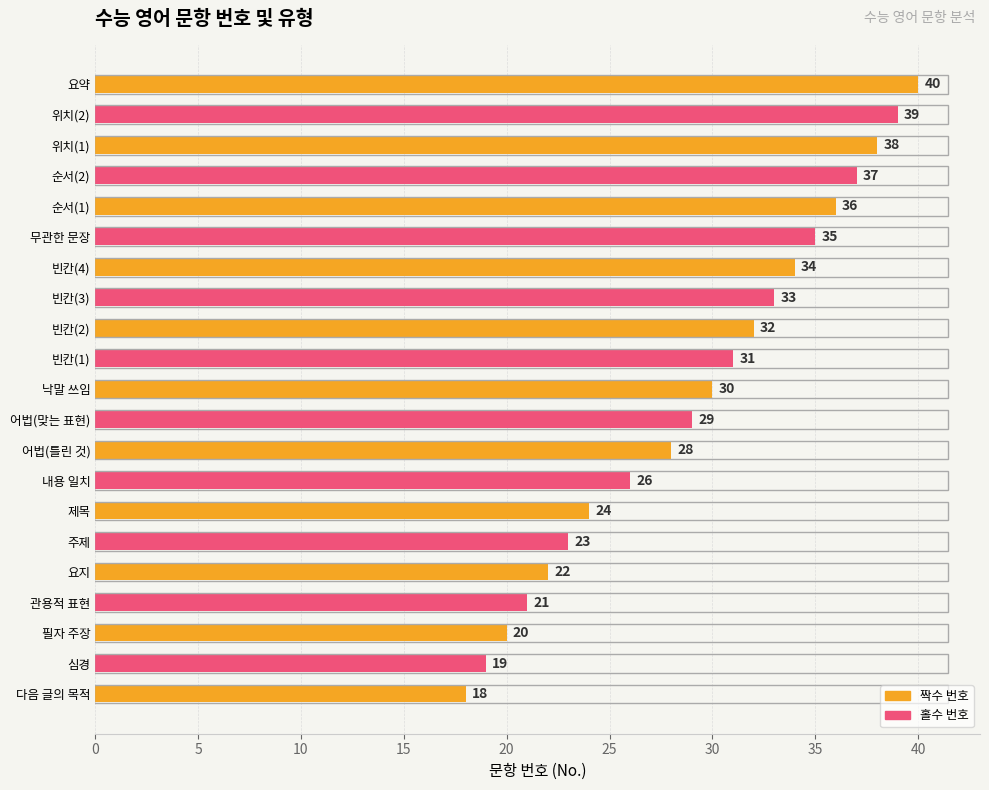

What value does the data have at 낙말 쓰임, to the nearest 10?

30